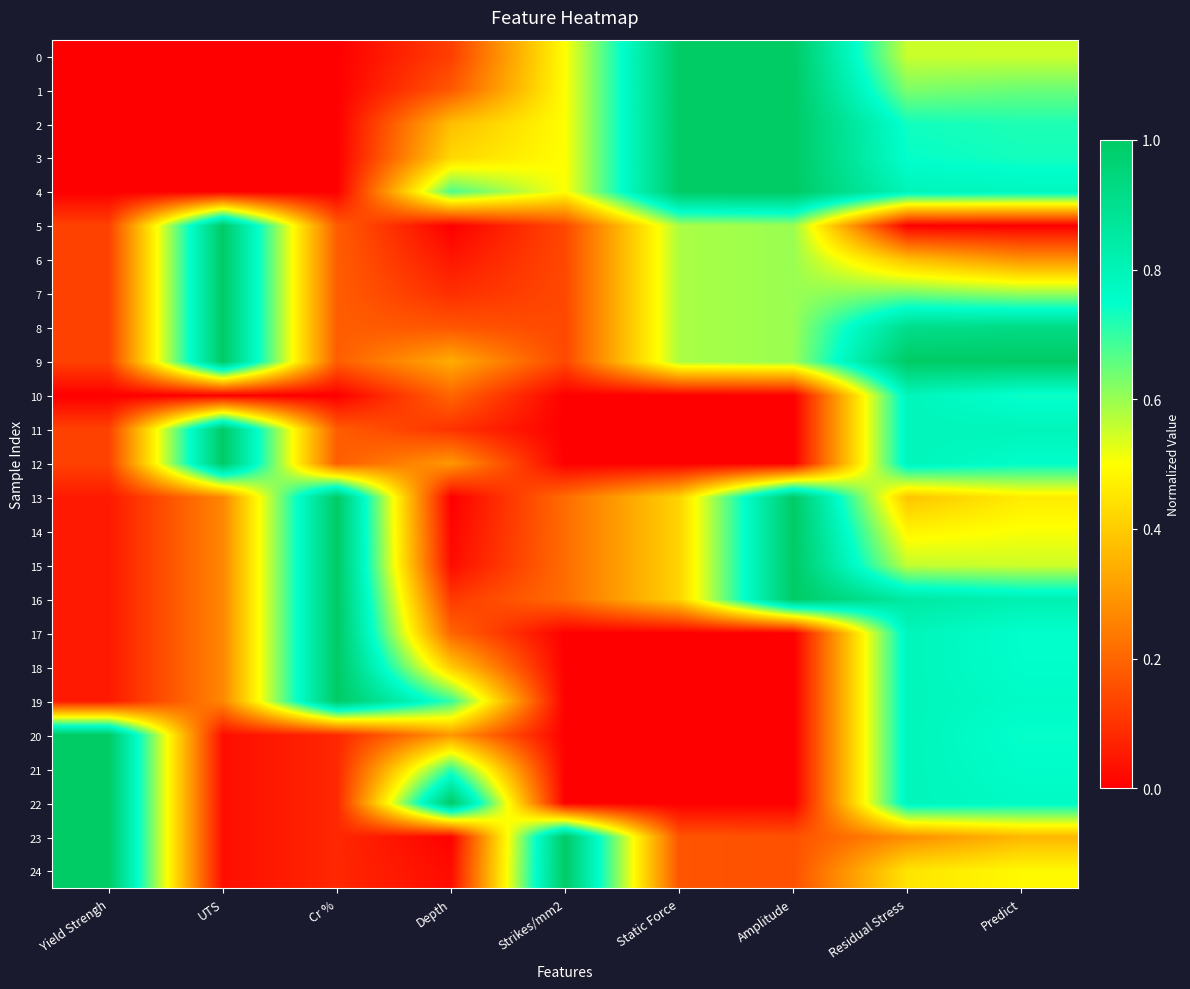

How many distinct data groups are displayed?

25